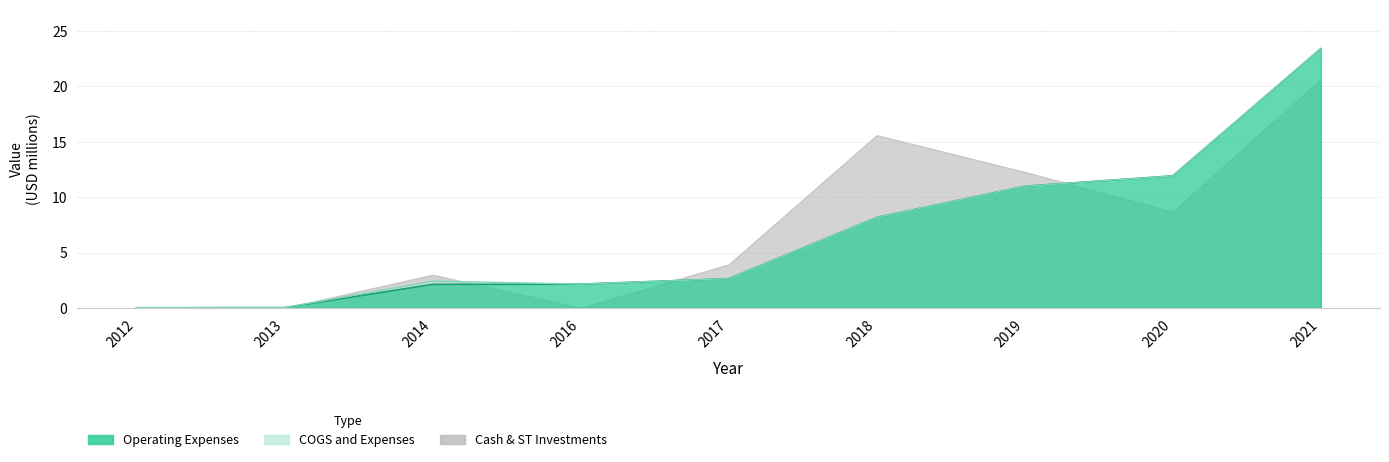

True or false: COGS and Expenses and Operating Expenses intersect in this chart.

False